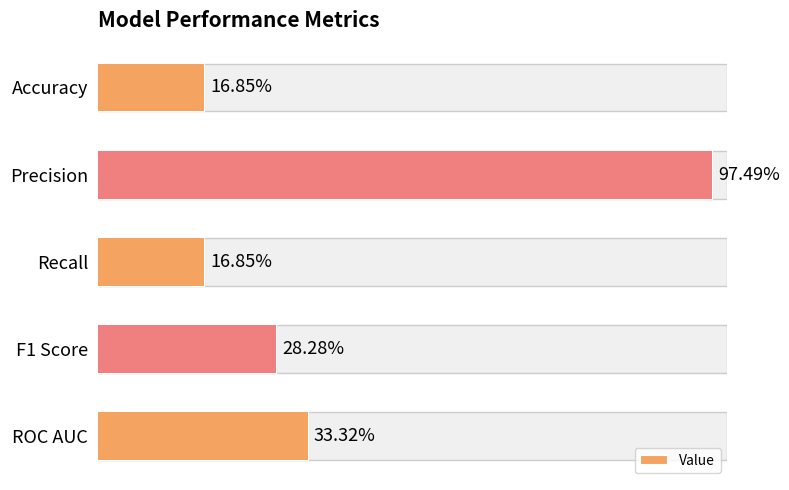

How many bars are there in total?

5